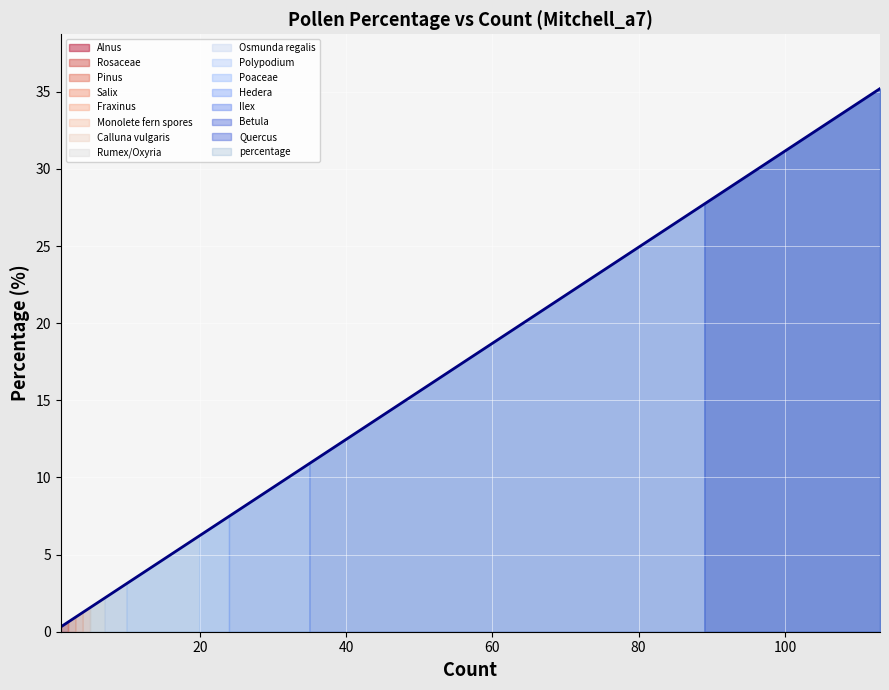

Which has a higher value, Quercus or Poaceae?

Quercus